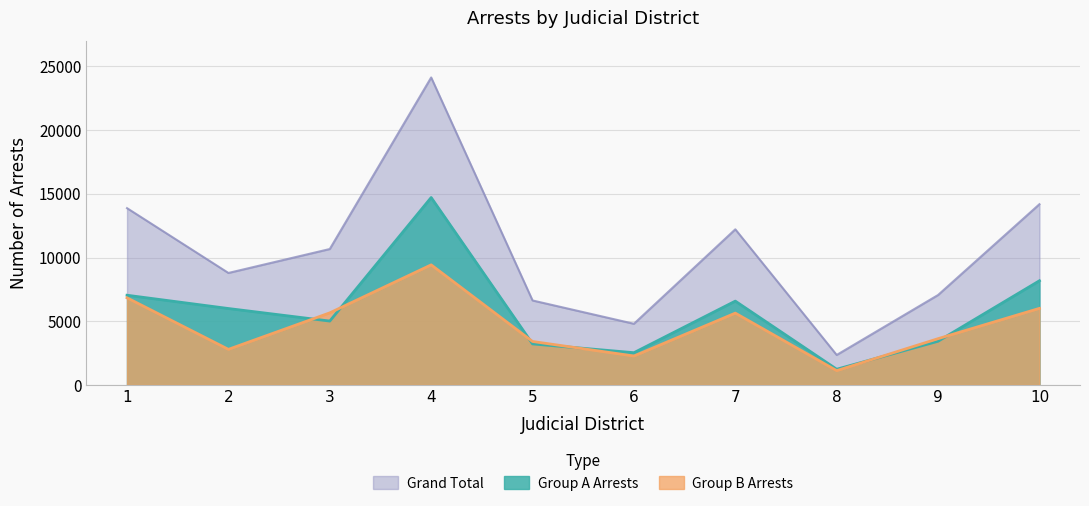

At which label does Group B Arrests first exceed 5637?

1